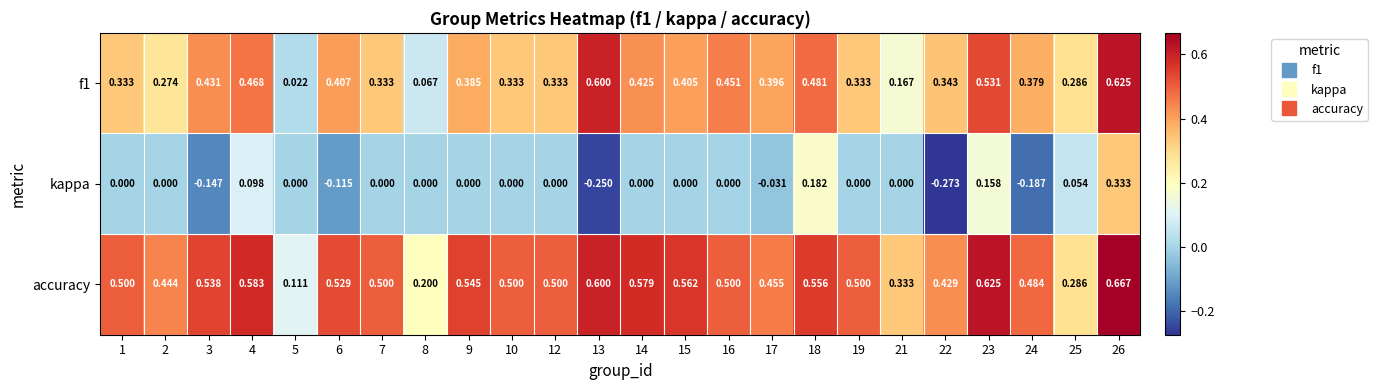

Which series has the largest range (max minus min)?

kappa